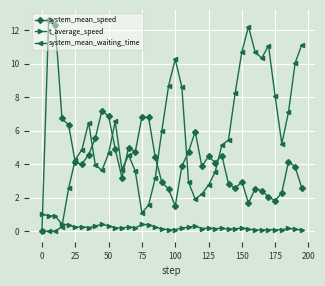

Which series has the largest total across all categories?

system_mean_waiting_time